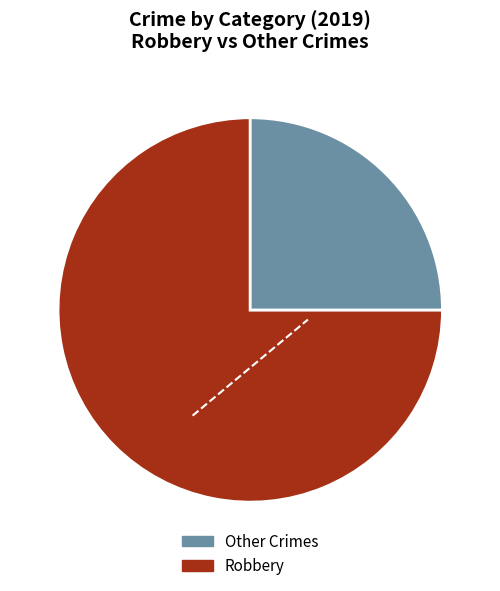

Count the number of slices in the pie.

2